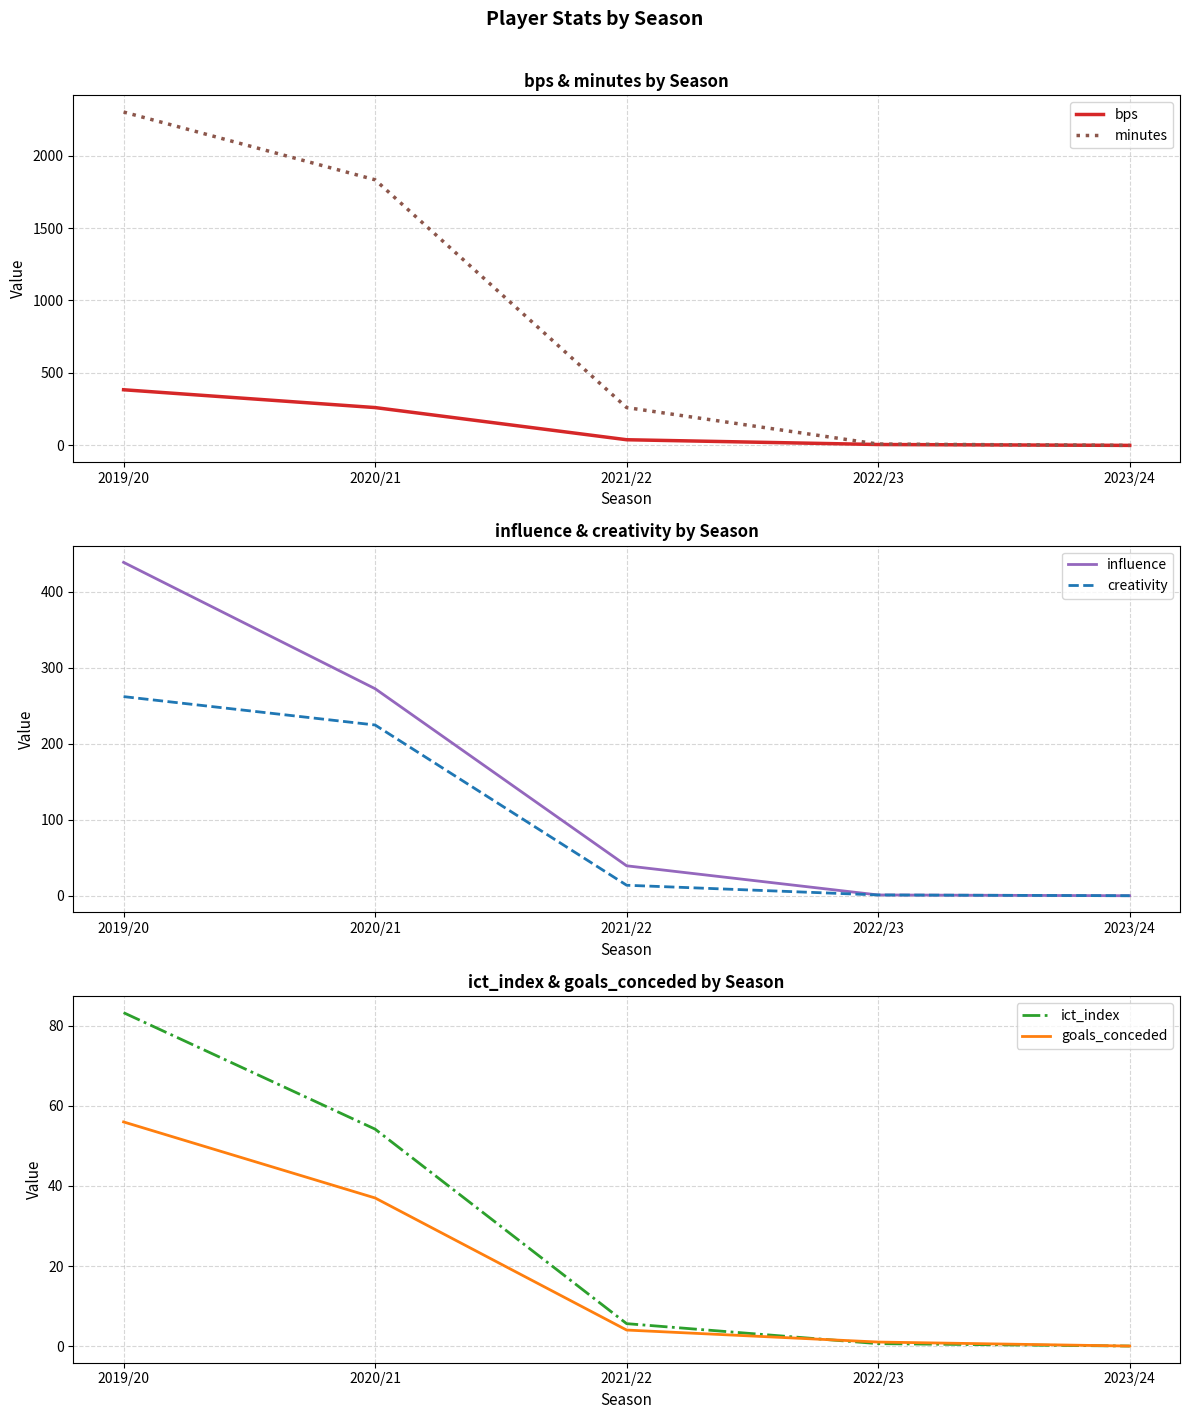

Which series changed the most between 2019/20 and 2023/24?

minutes